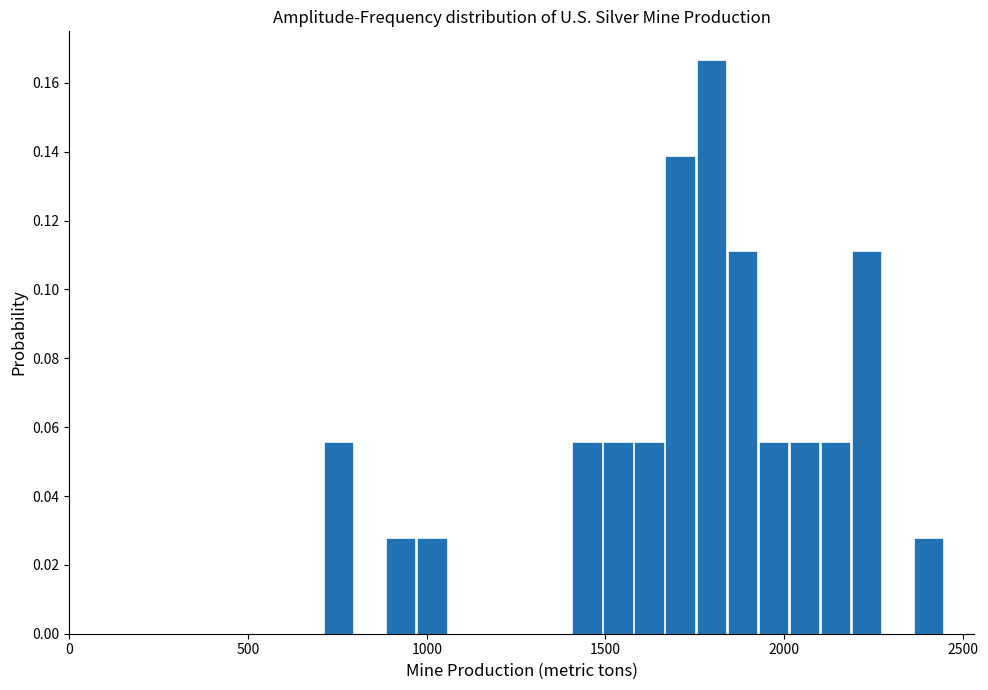

Read against the x-axis, roughly where is the centre of the tallest bar?

1800